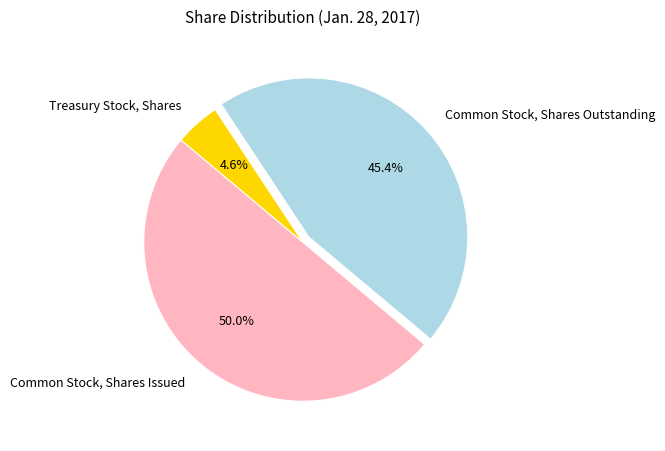

True or false: Common Stock, Shares Outstanding accounts for 45% of the total.

True